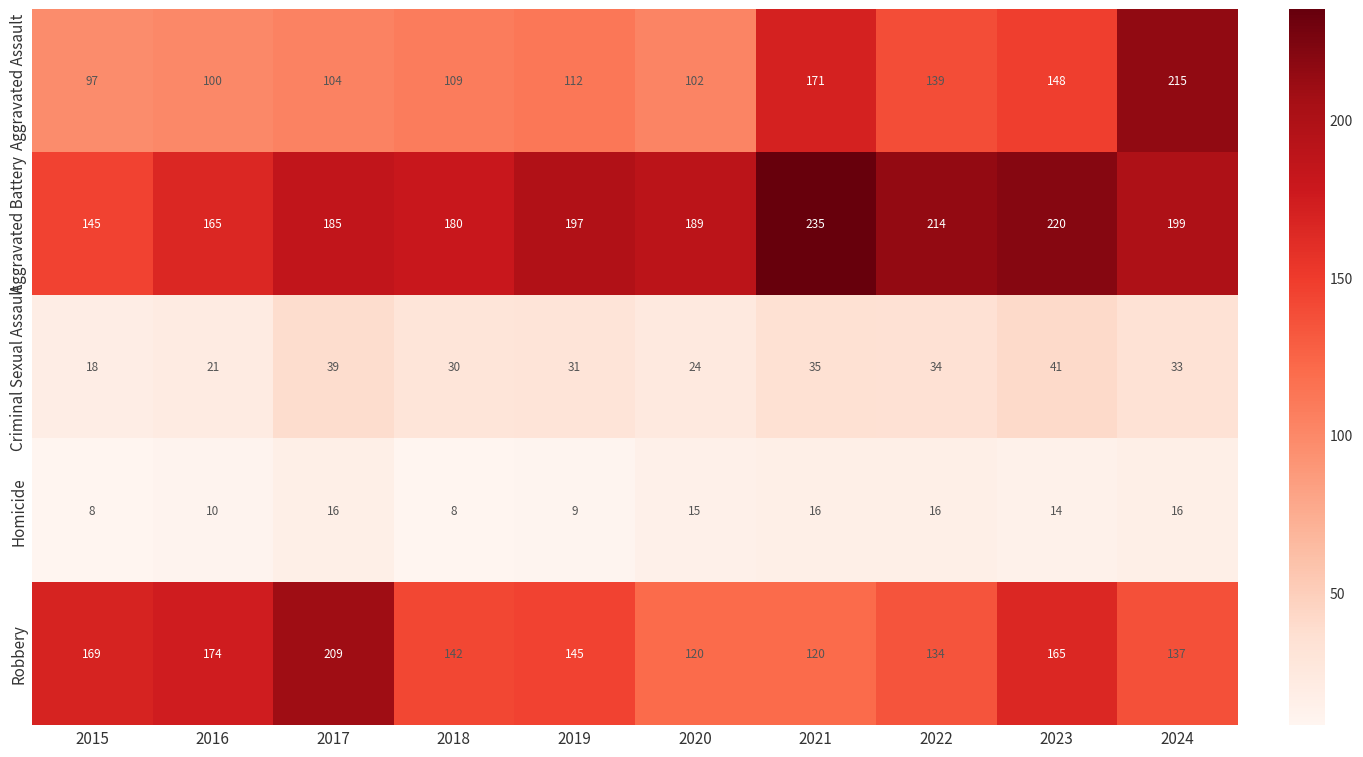

What is the total value across all series at 2021?

577